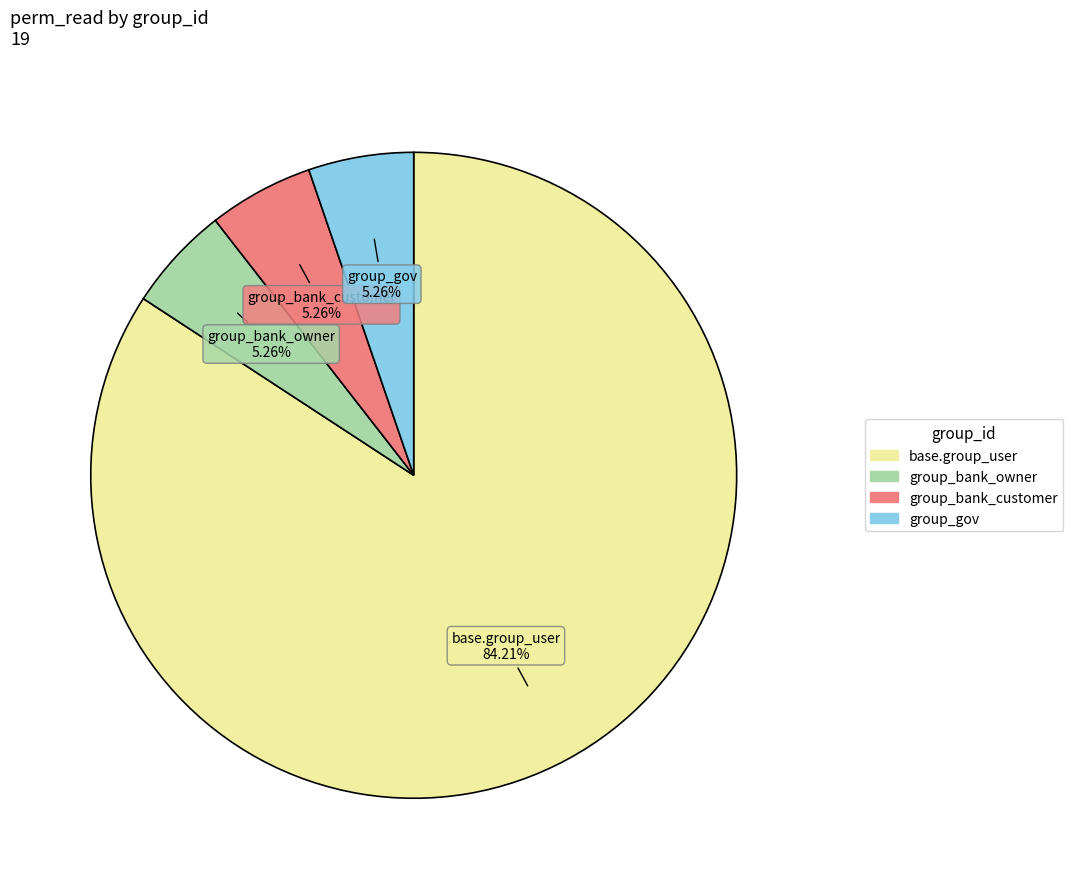

Is there any slice that represents more than half of the pie?

Yes